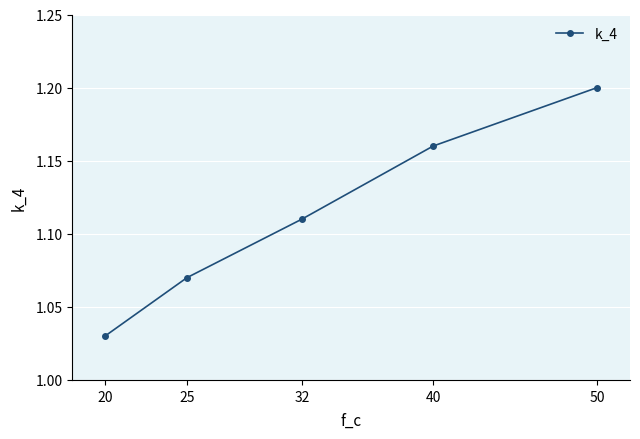

True or false: the data shows 2.0 at 40.

False